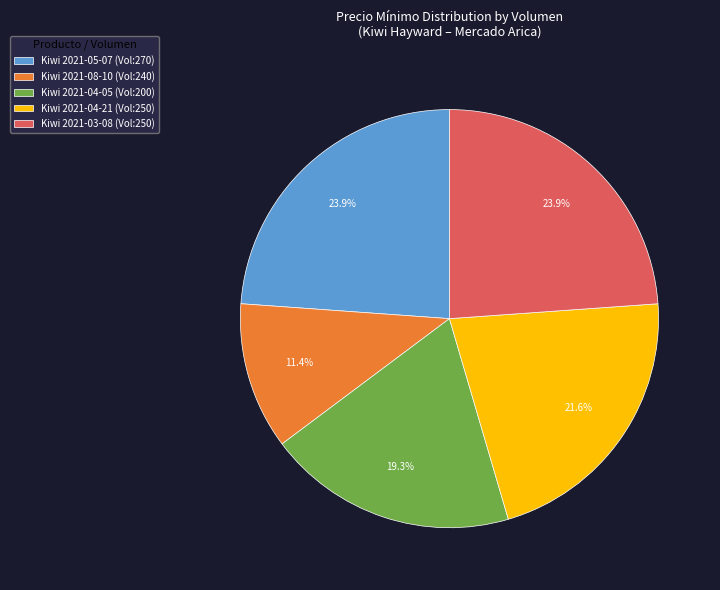

Approximately how many times larger is the value at Kiwi 2021-04-05 (Vol:200) compared to Kiwi 2021-05-07 (Vol:270)?

0.8